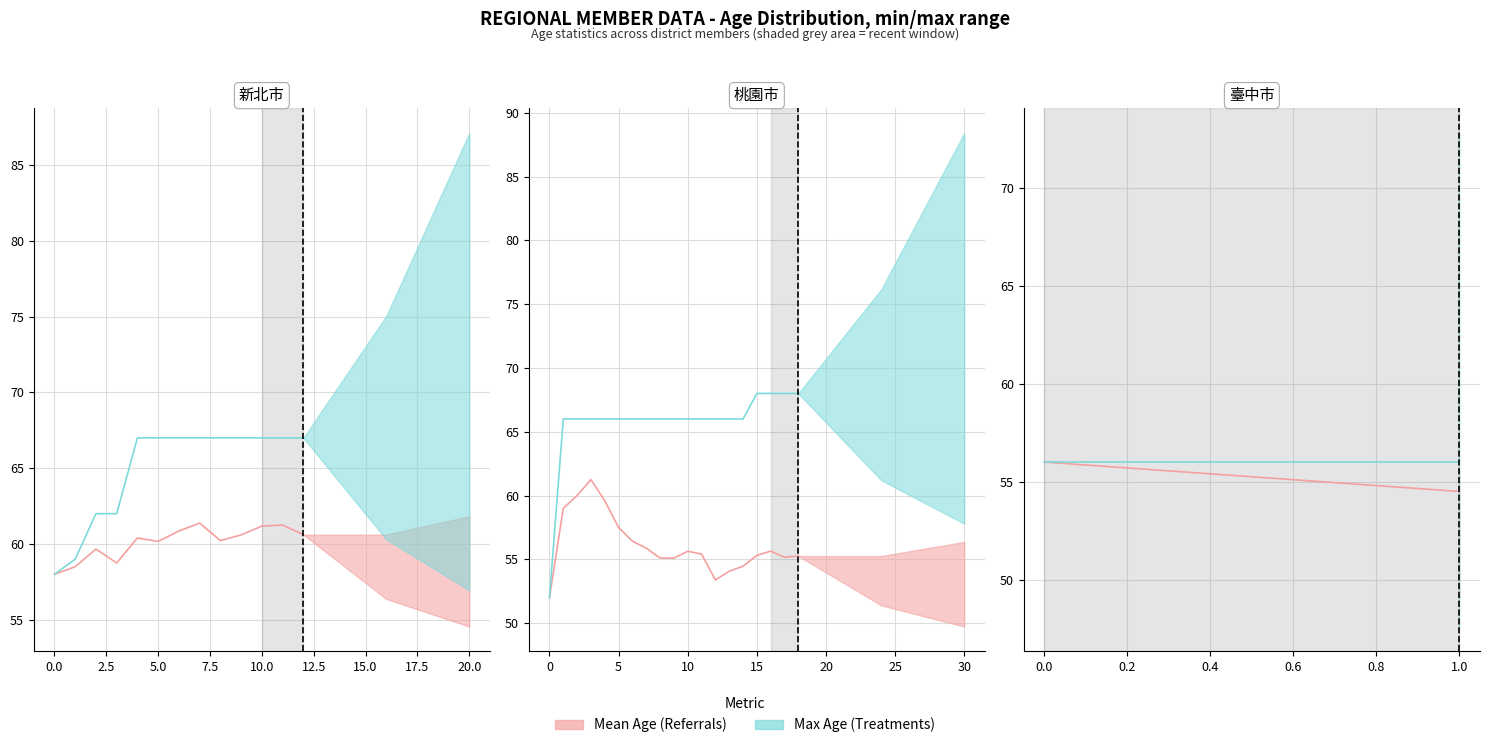

At how many categories does at least one series exceed 54?

2